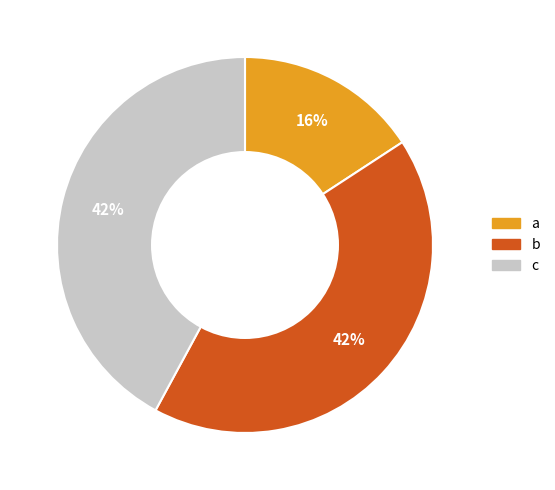

To the nearest percent, what is the difference between the a and c slice percentages?

26%